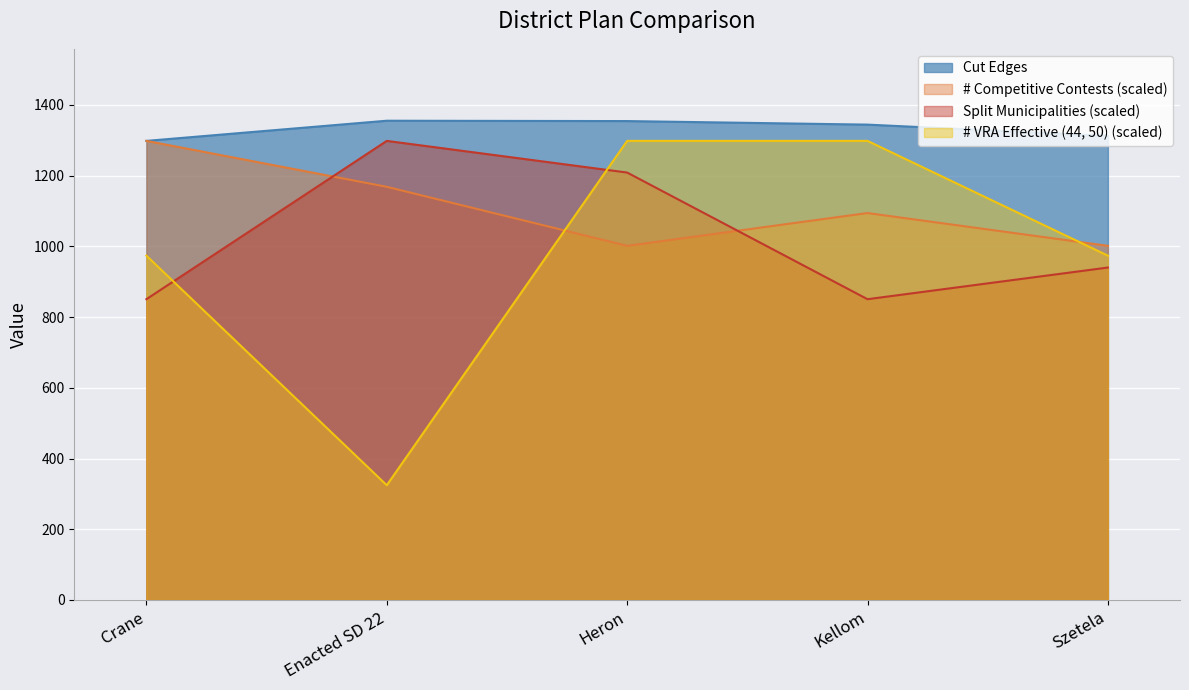

The # Competitive Contests series shows 1298.0 at Crane. True or false?

True